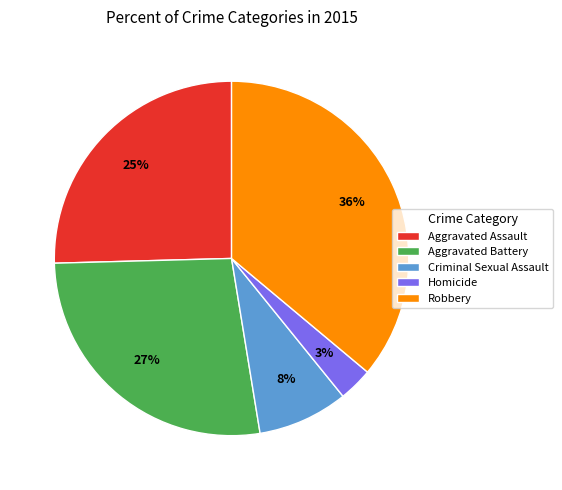

Which category has the smallest portion of the pie?

Homicide